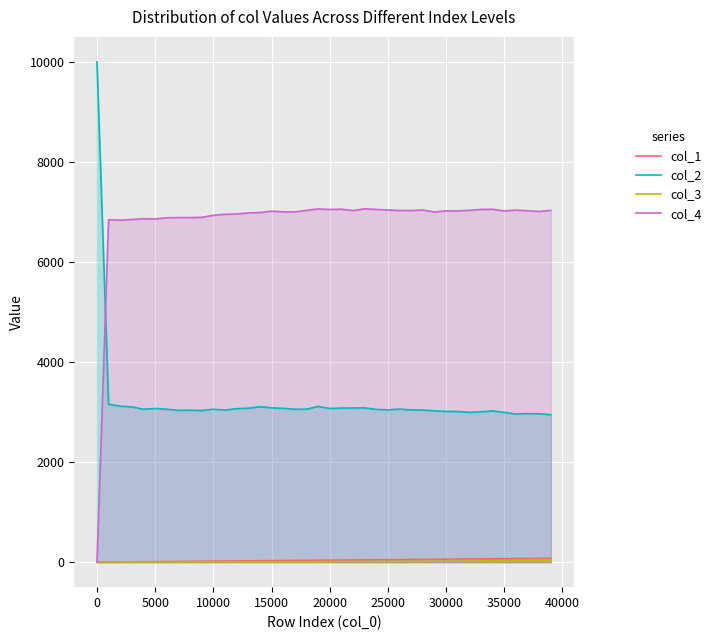

How many values in the col_4 series exceed 7021?

18